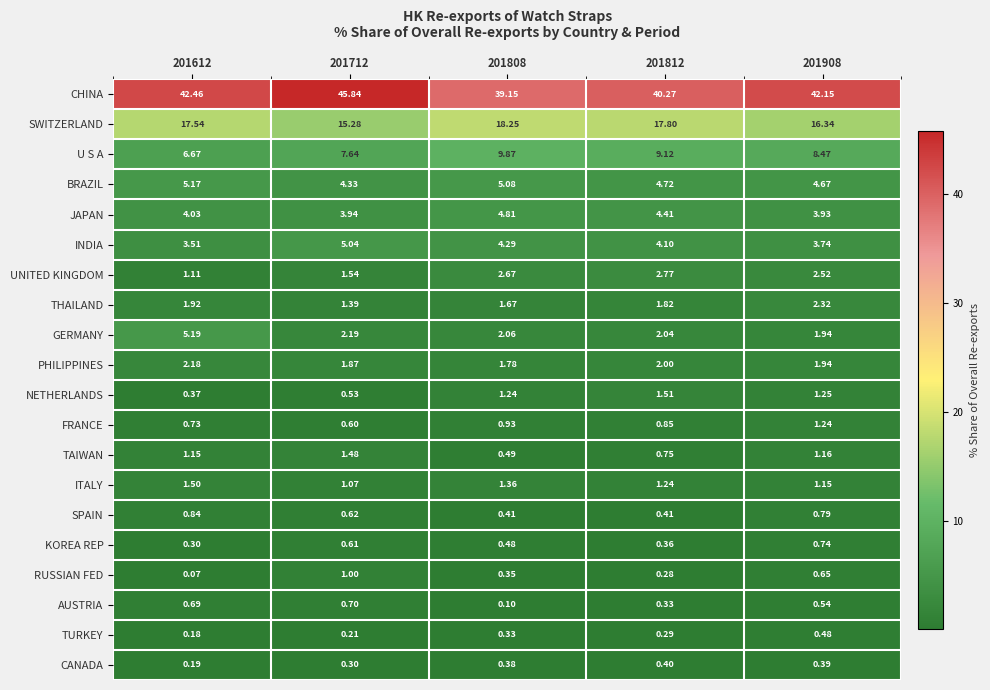

Which series has the widest spread of values?

CHINA